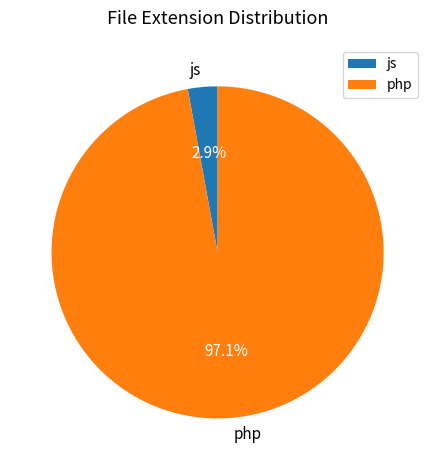

To the nearest percent, what is the average slice percentage?

50%